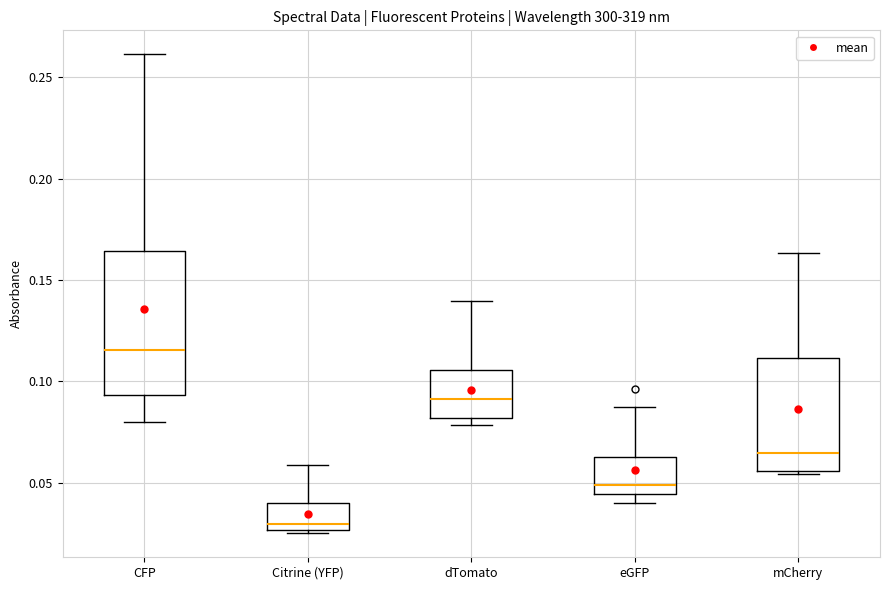

Reading left to right, transcribe this box plot: for each box, give where its median line is, the range the box spans, and where its two whiskers end, as read against the y-axis. The values are not printed on the chart, so give them approximately, as read against the axis.

CFP: median 0.115, box 0.095 to 0.165, whiskers 0.080 to 0.260
Citrine (YFP): median 0.030, box 0.025 to 0.040, whiskers 0.025 (just below the box's lower edge) to 0.060
dTomato: median 0.090, box 0.080 to 0.105, whiskers 0.080 (just below the box's lower edge) to 0.140
eGFP: median 0.050, box 0.045 to 0.065, whiskers 0.040 to 0.085
mCherry: median 0.065, box 0.055 to 0.110, whiskers 0.055 (just below the box's lower edge) to 0.165